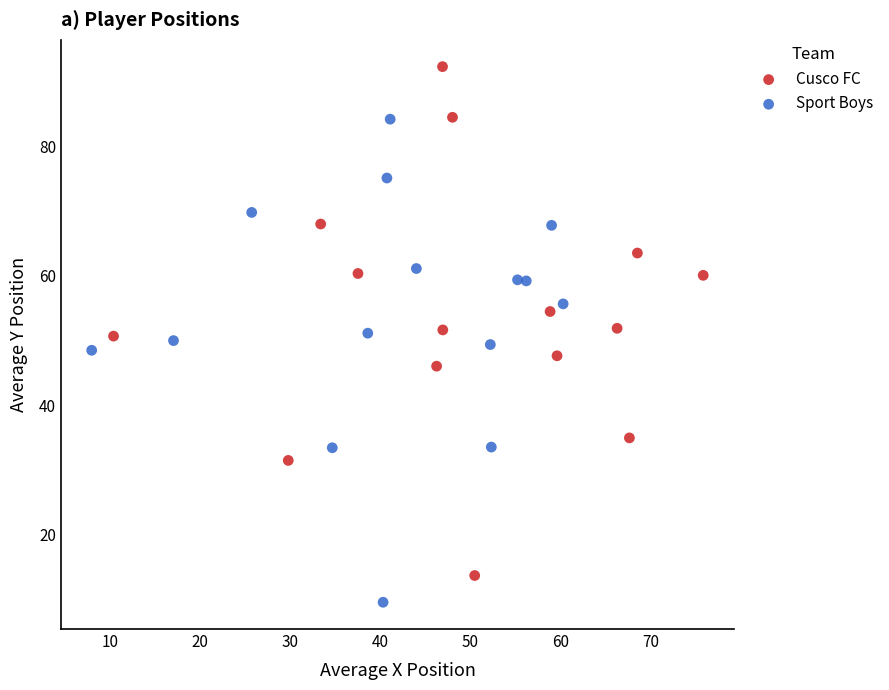

Which series reaches the maximum Y coordinate?

Cusco FC